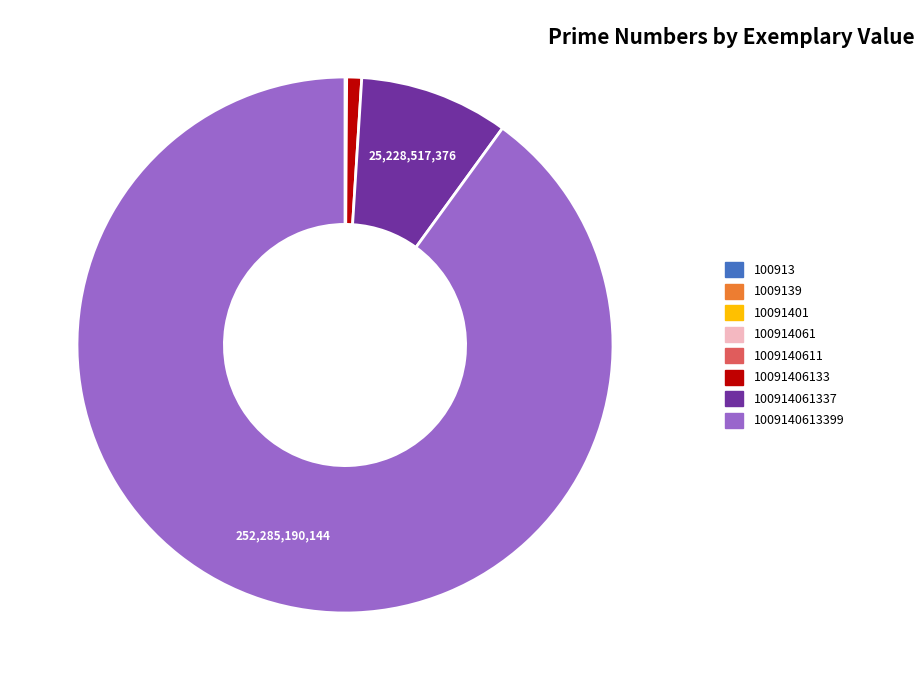

Does any single category account for the majority?

Yes